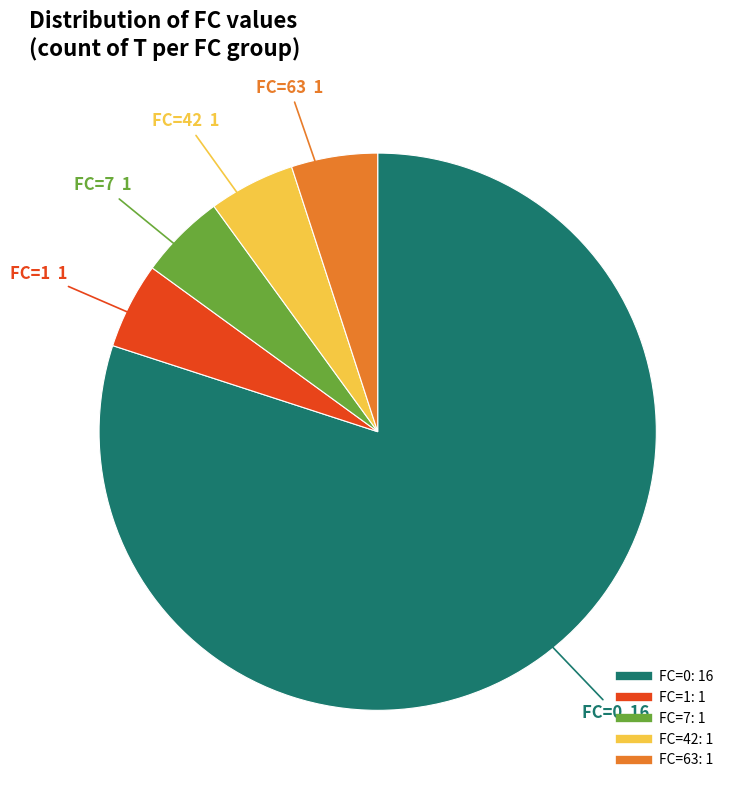

Is it true that FC=1 is 5% of the pie?

True